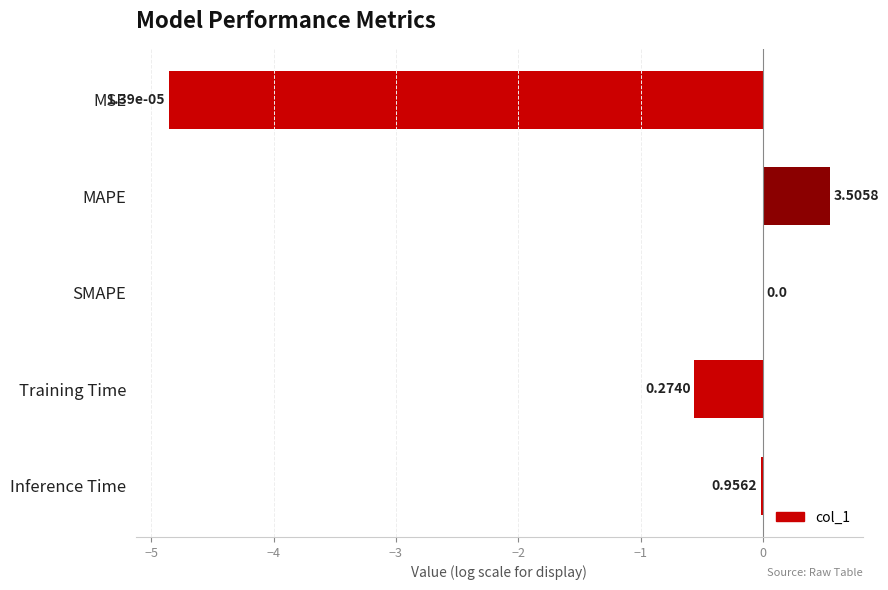

Are the bars horizontal?

Yes